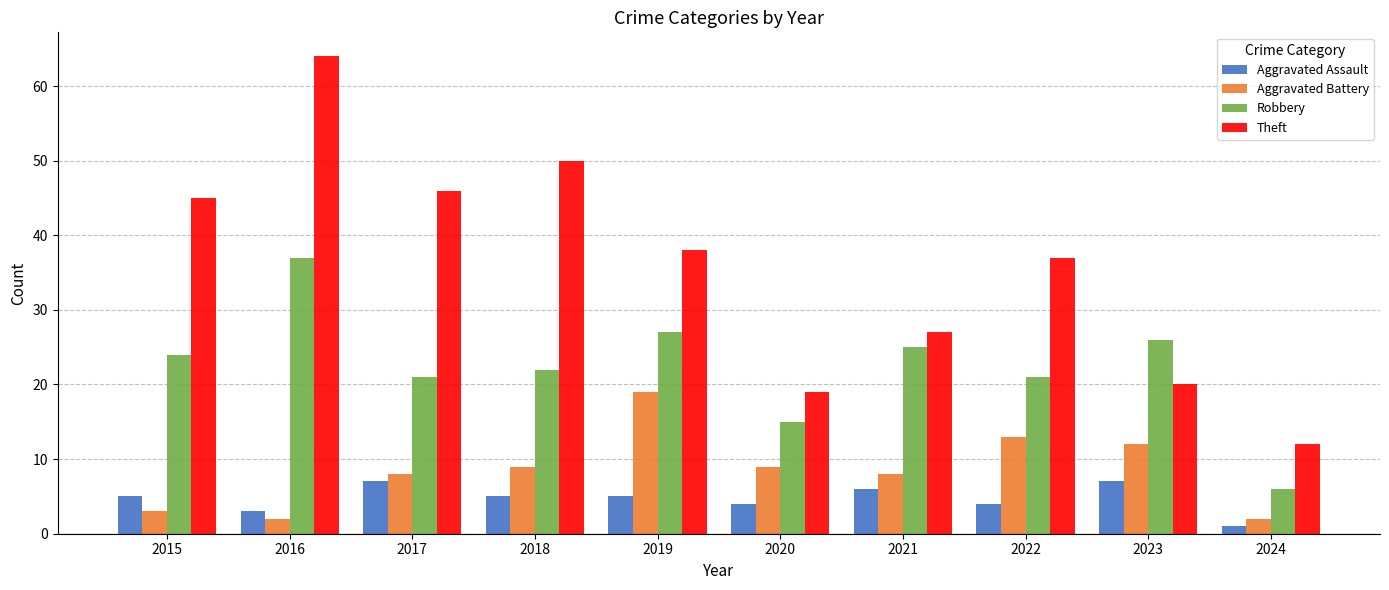

True or false: Aggravated Battery has a value of 8 at 2021.

True